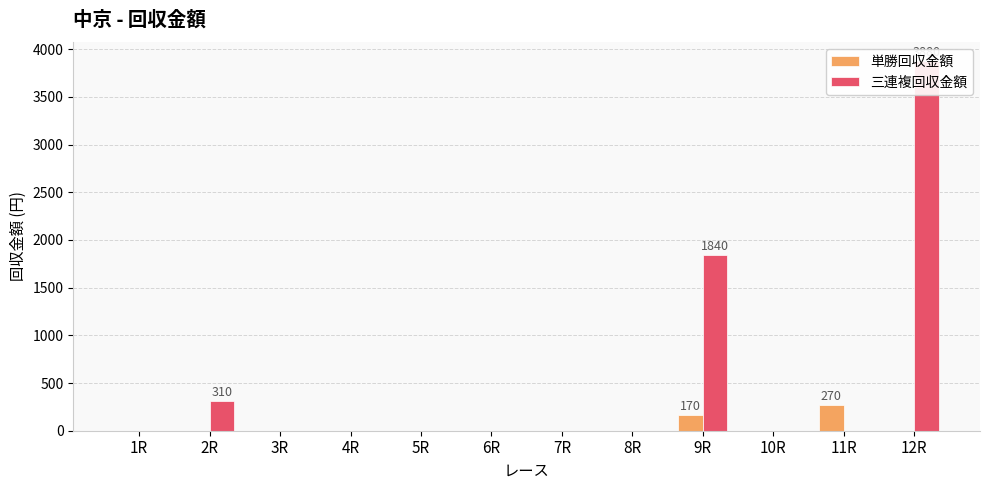

Which category has the lowest value across all series?

1R